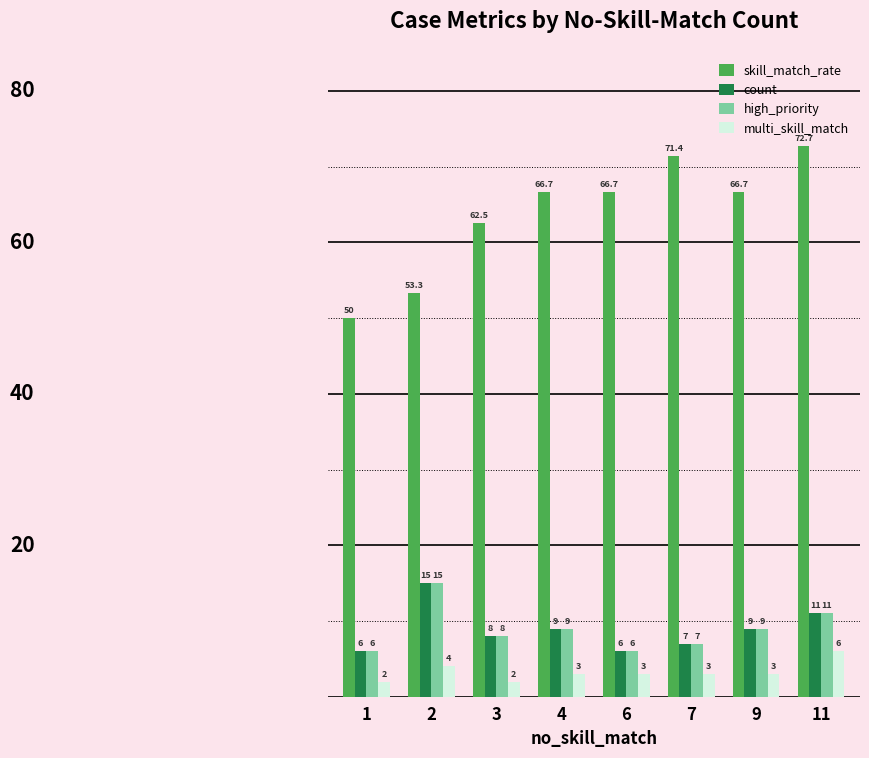

What is the total value across all series at 3?

80.5